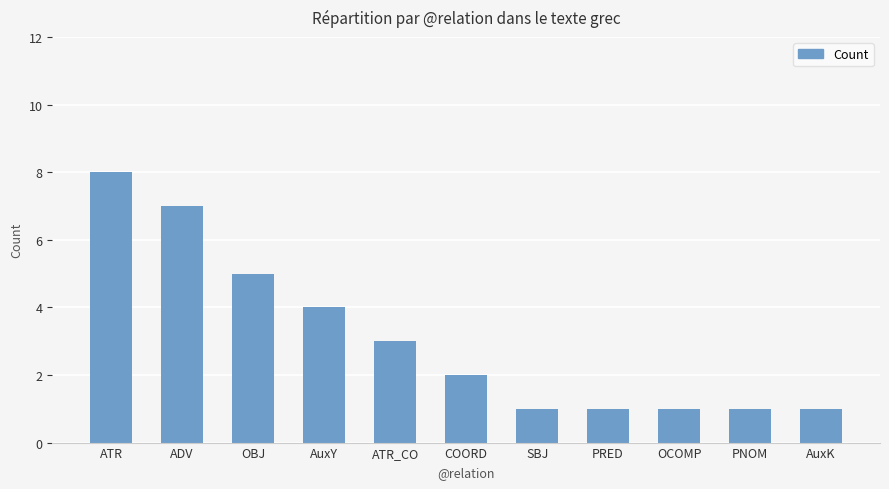

What is the label of the 8th bar from the right?

AuxY